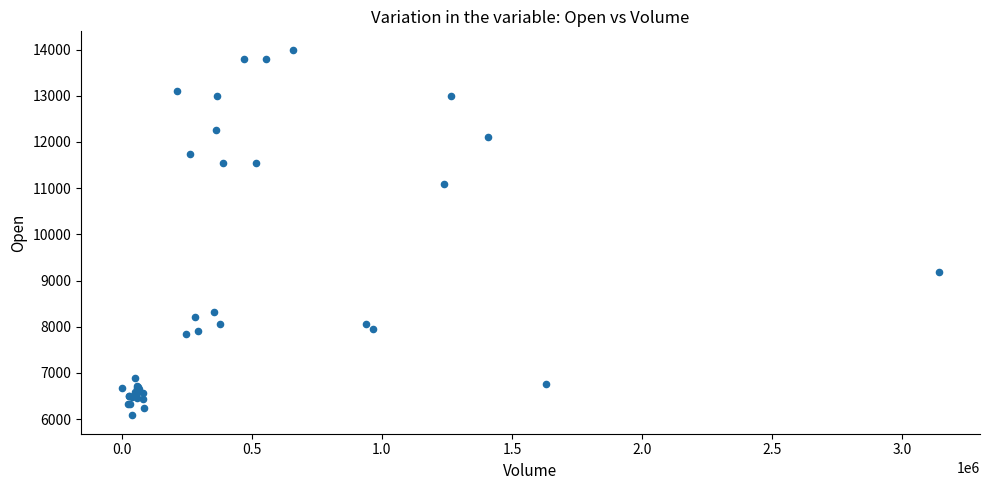

What Y value in the scatter plot is closest to 10040?

9180